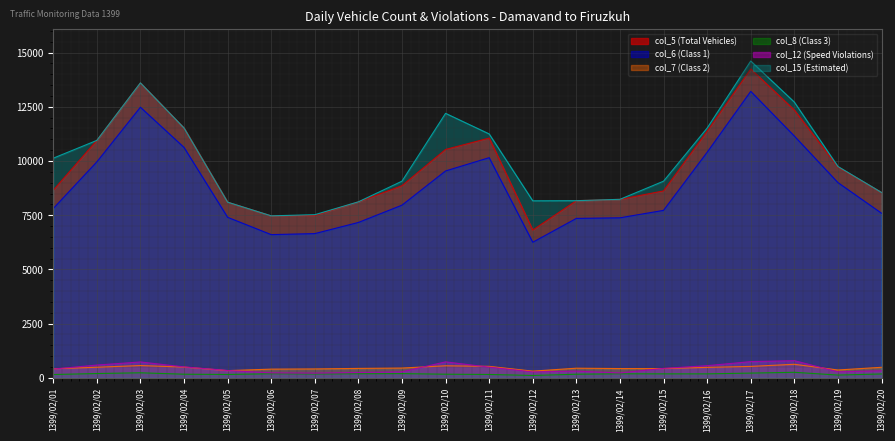

True or false: col_5 (Total Vehicles) and col_12 (Speed Violations) intersect in this chart.

False